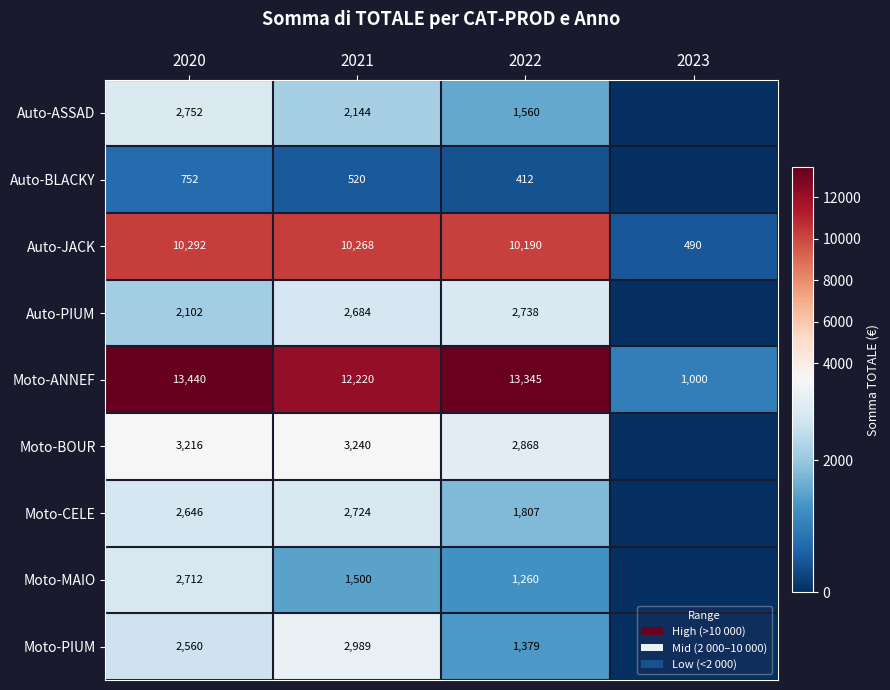

What is the sum of the Moto-ANNEF values at 2023 and 2021?

13220